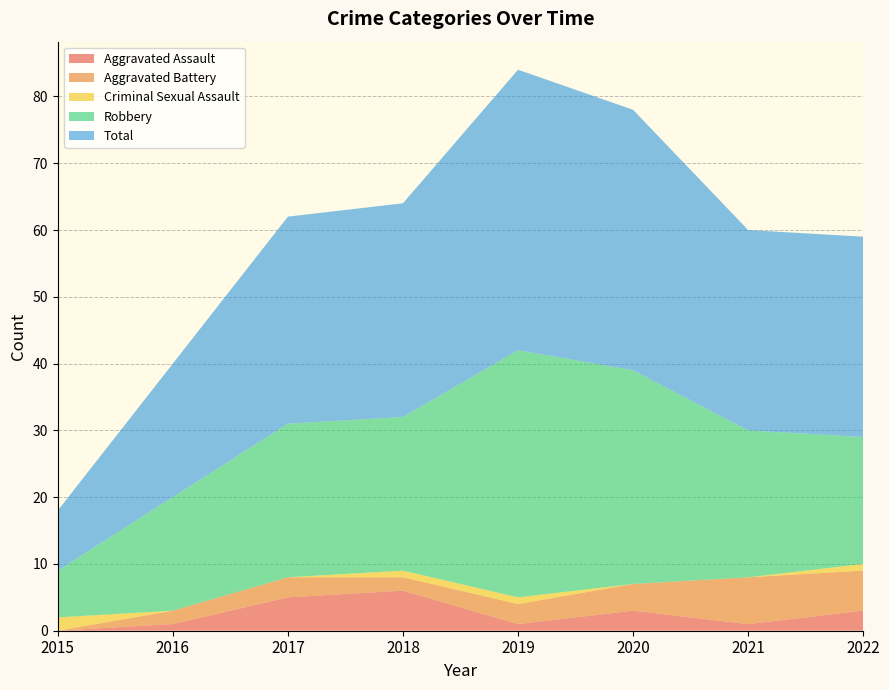

Reading right to left, list all the values displayed in this chart.

Aggravated Assault: 2022=3	2021=1	2020=3	2019=1	2018=6	2017=5	2016=1	2015=0
Aggravated Battery: 2022=6	2021=7	2020=4	2019=3	2018=2	2017=3	2016=2	2015=0
Criminal Sexual Assault: 2022=1	2021=0	2020=0	2019=1	2018=1	2017=0	2016=0	2015=2
Robbery: 2022=19	2021=22	2020=32	2019=37	2018=23	2017=23	2016=17	2015=7
Total: 2022=30	2021=30	2020=39	2019=42	2018=32	2017=31	2016=20	2015=9